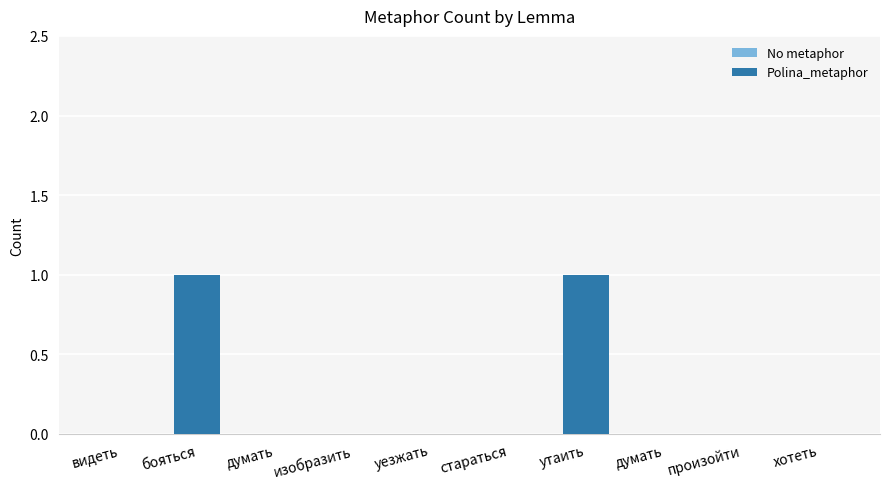

What is the maximum value shown in the chart?

1